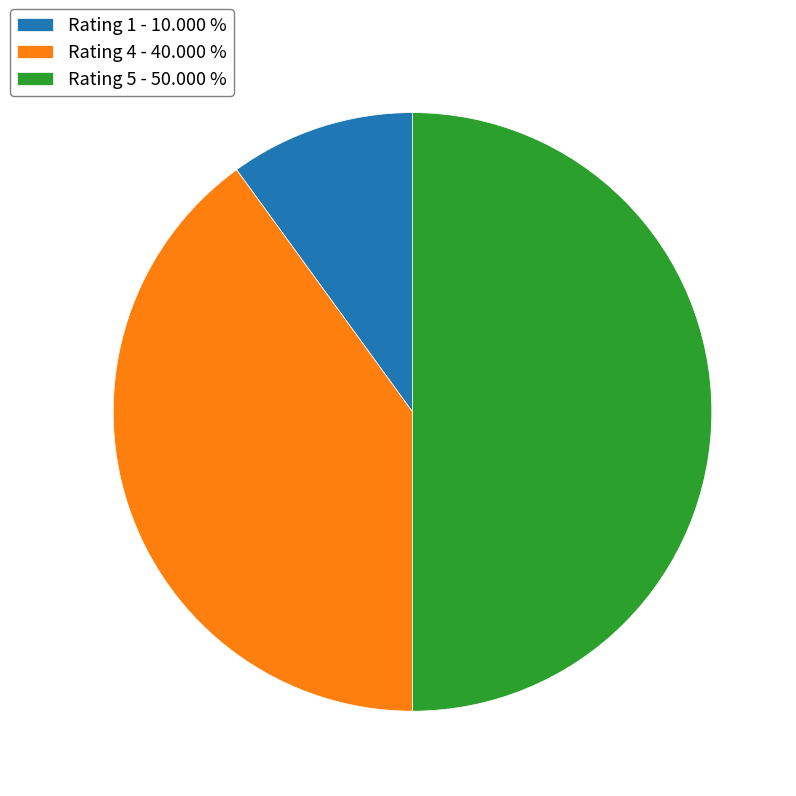

Rank the categories by value from lowest to highest.

Rating 1 - 10.000 %, Rating 4 - 40.000 %, Rating 5 - 50.000 %